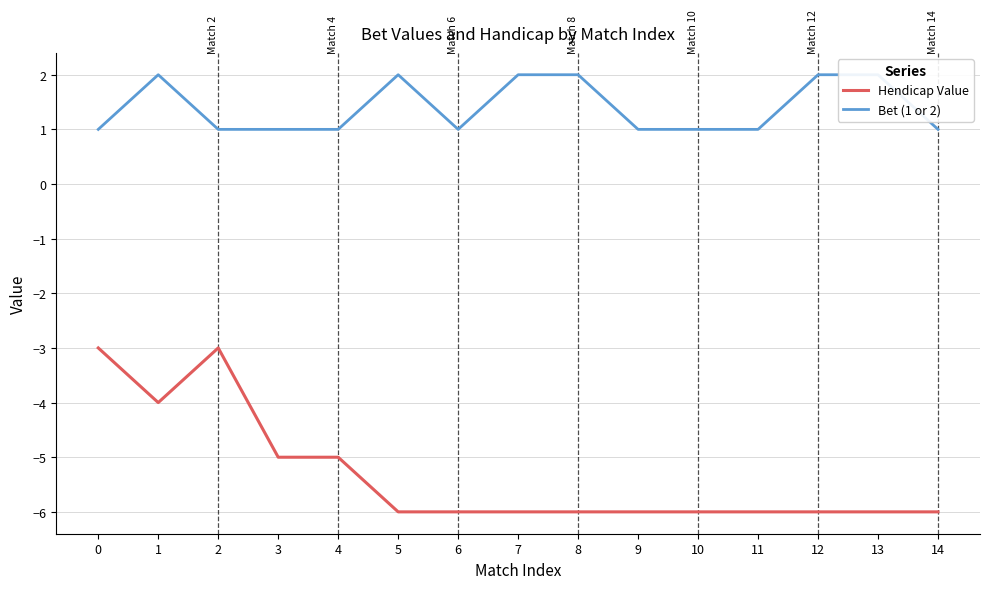

Is the value of Hendicap Value at 9 greater than the value of Bet (1 or 2) at 8?

No